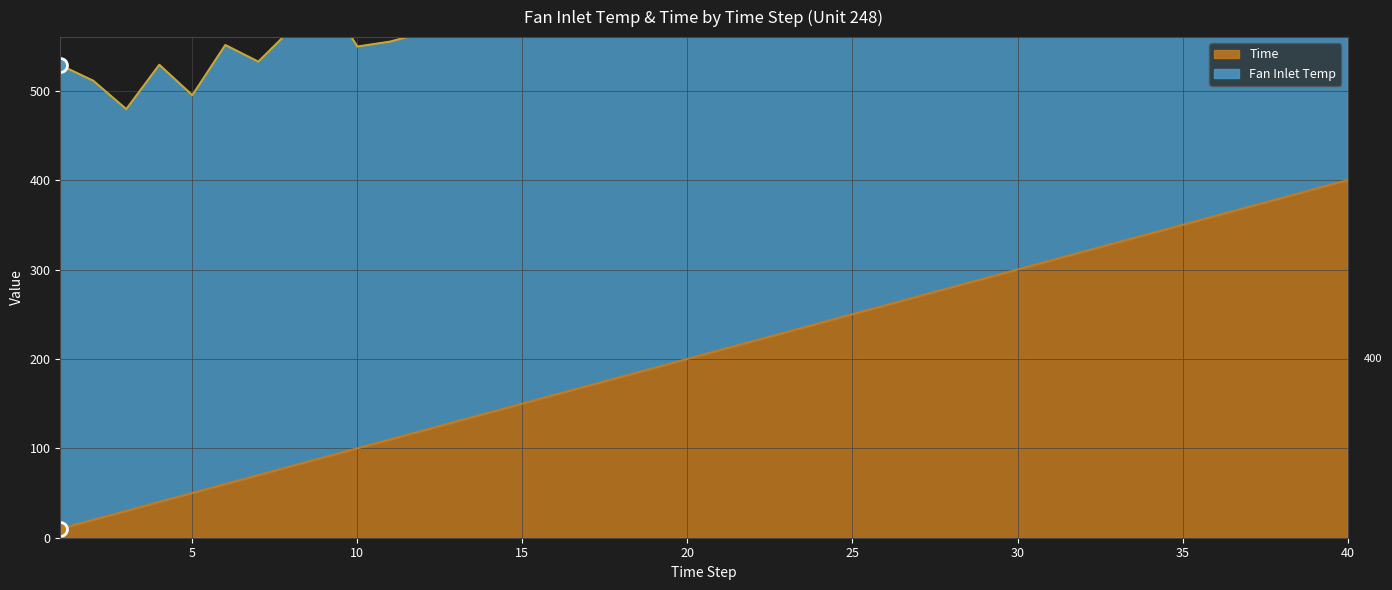

Between 21 and 22, which is larger?

22